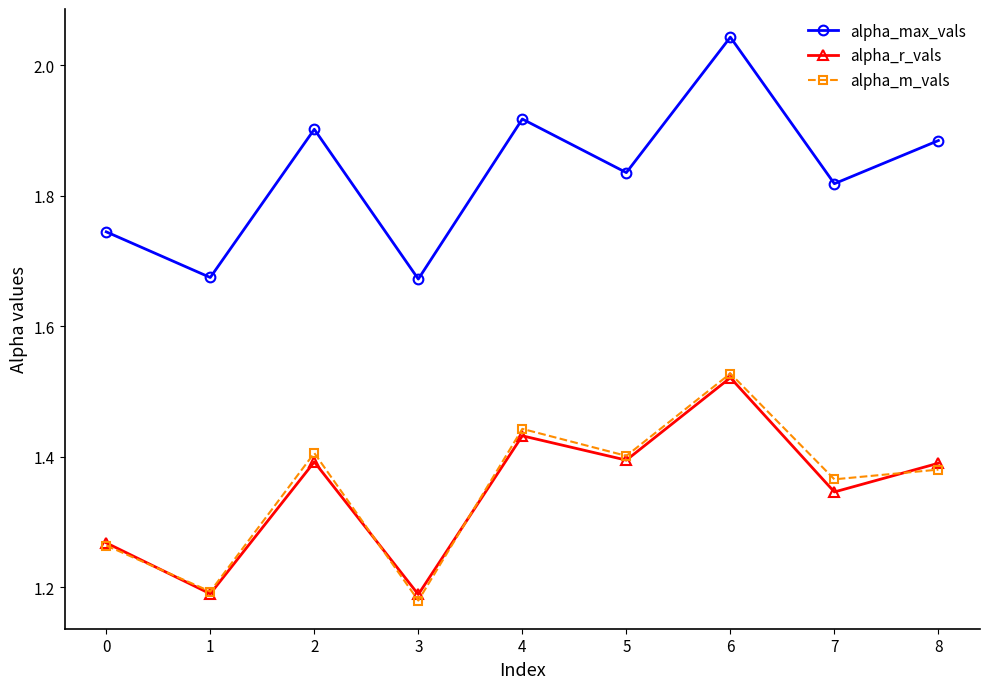

Is it true that alpha_m_vals equals 0.6 at 0?

False